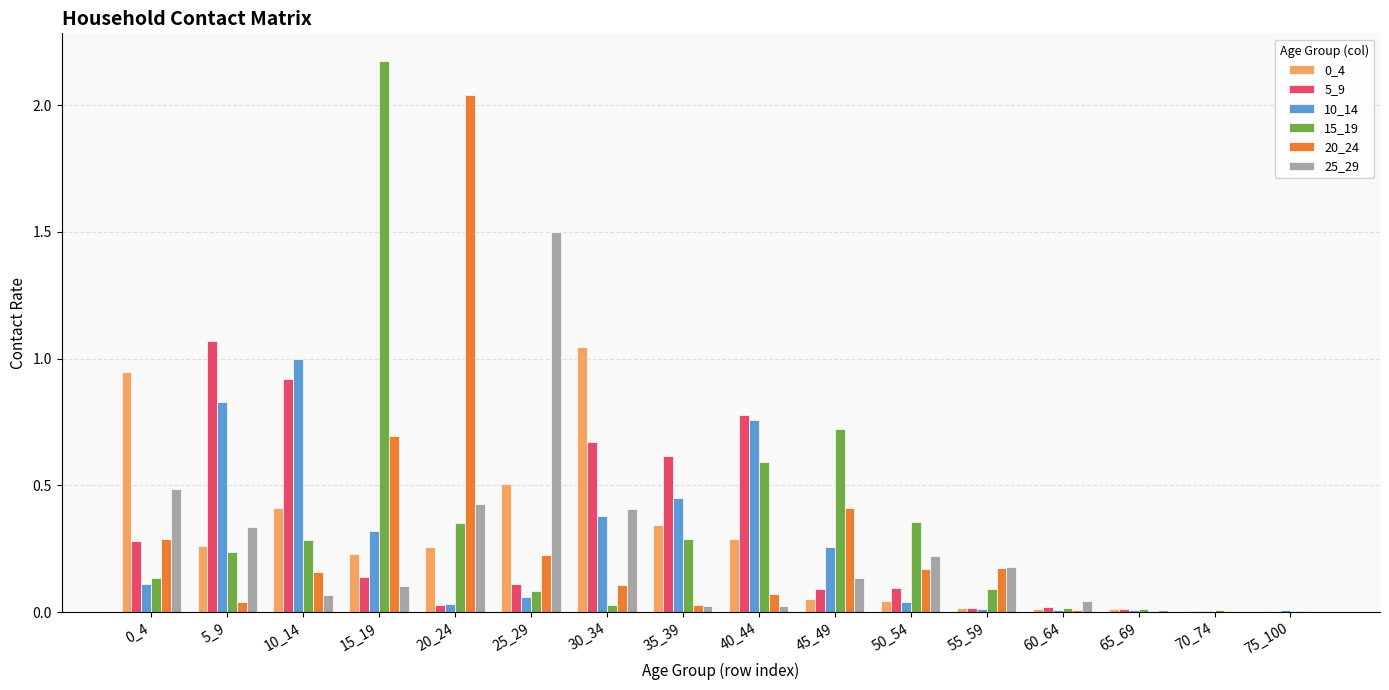

The 20_24 series shows 0.4 at 0_4. True or false?

False